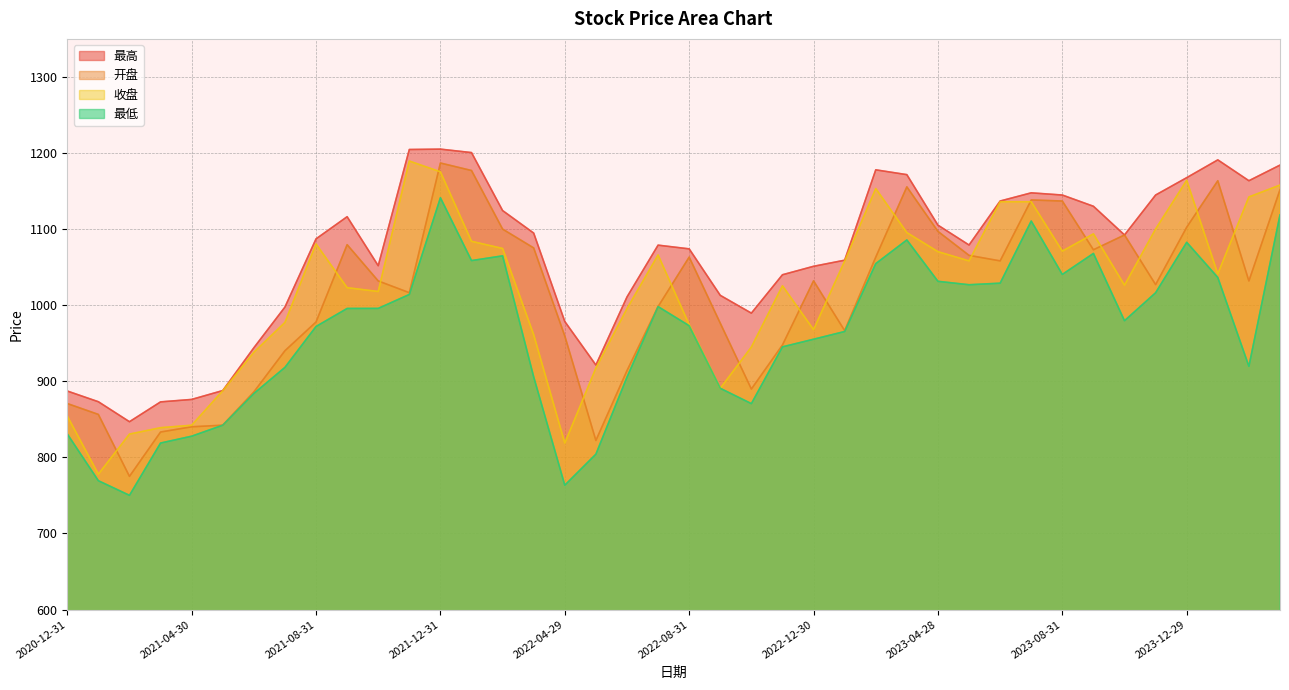

How many lines are shown in the chart?

4